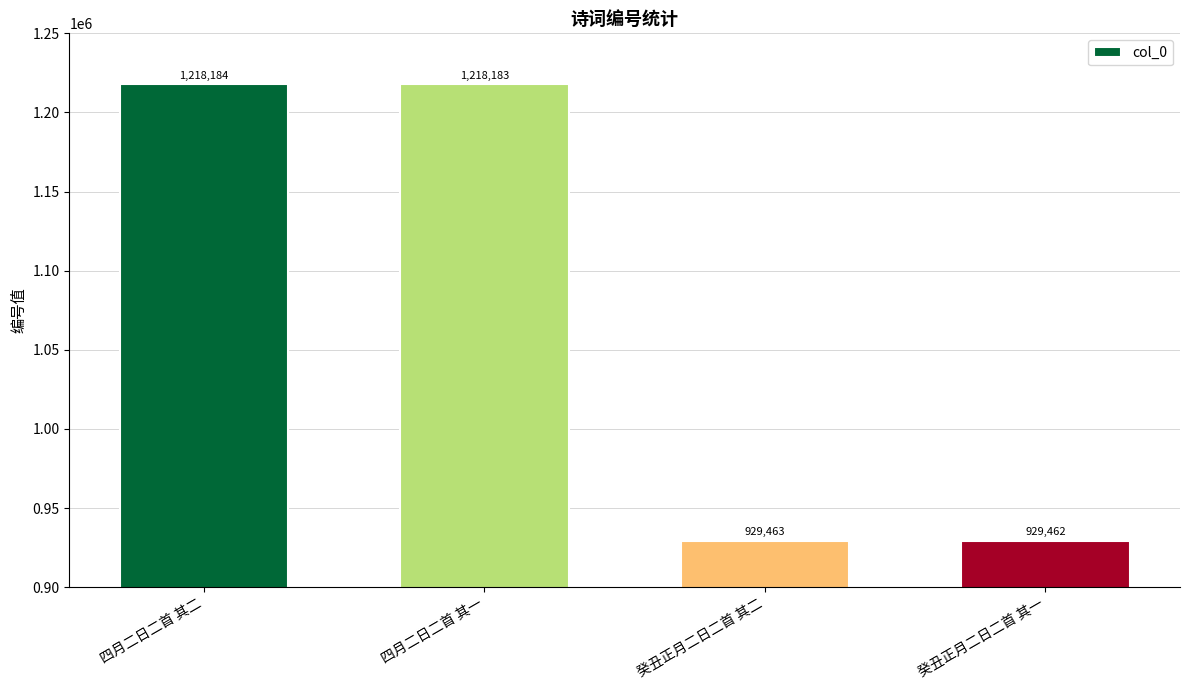

Reading left to right, what are all the values shown in this chart?

1218184	1218183	929463	929462